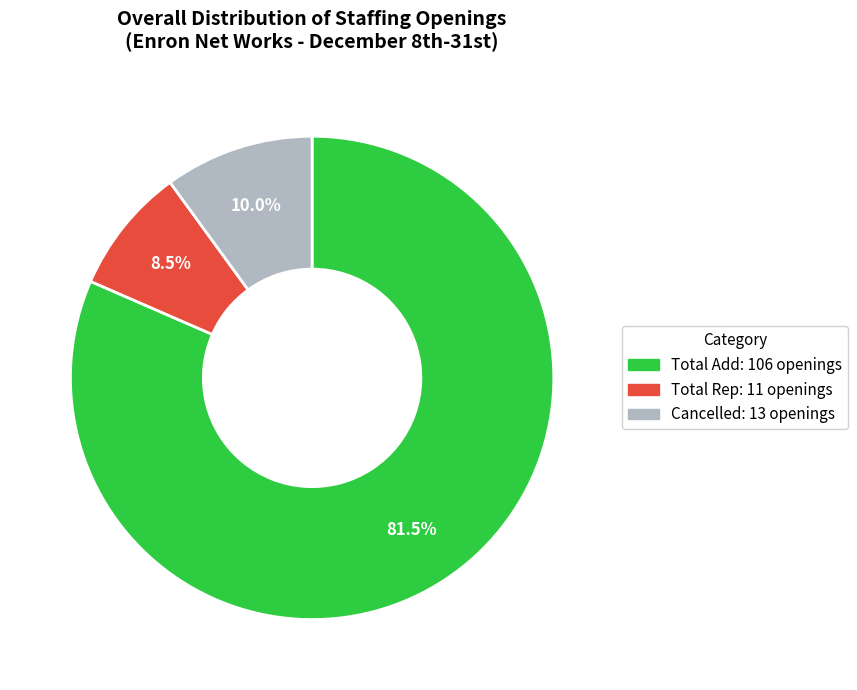

Is it true that Cancelled is 10% of the pie?

True